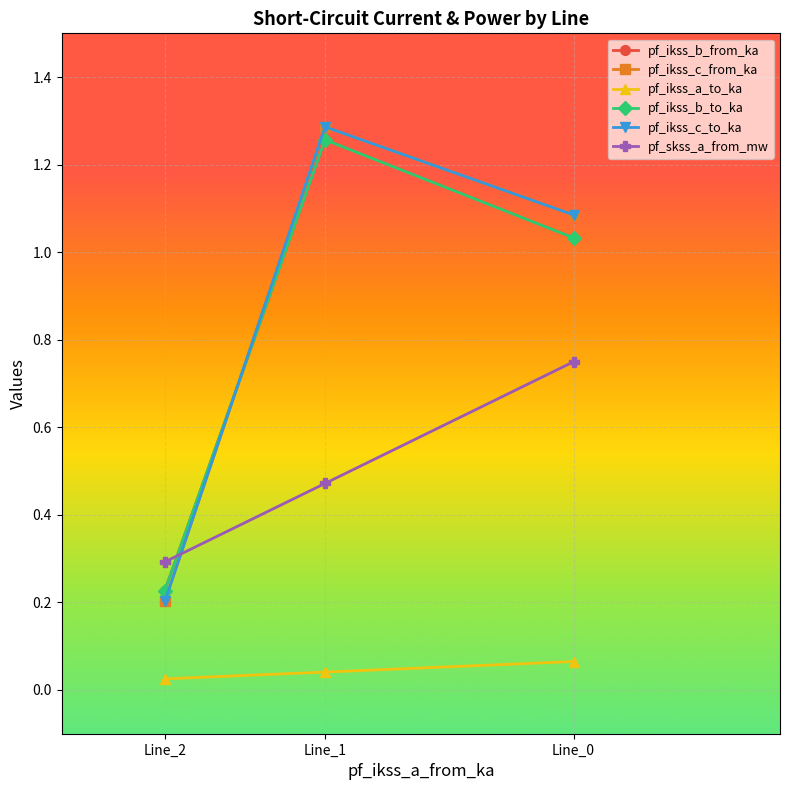

Which series has the largest range (max minus min)?

pf_ikss_c_to_ka